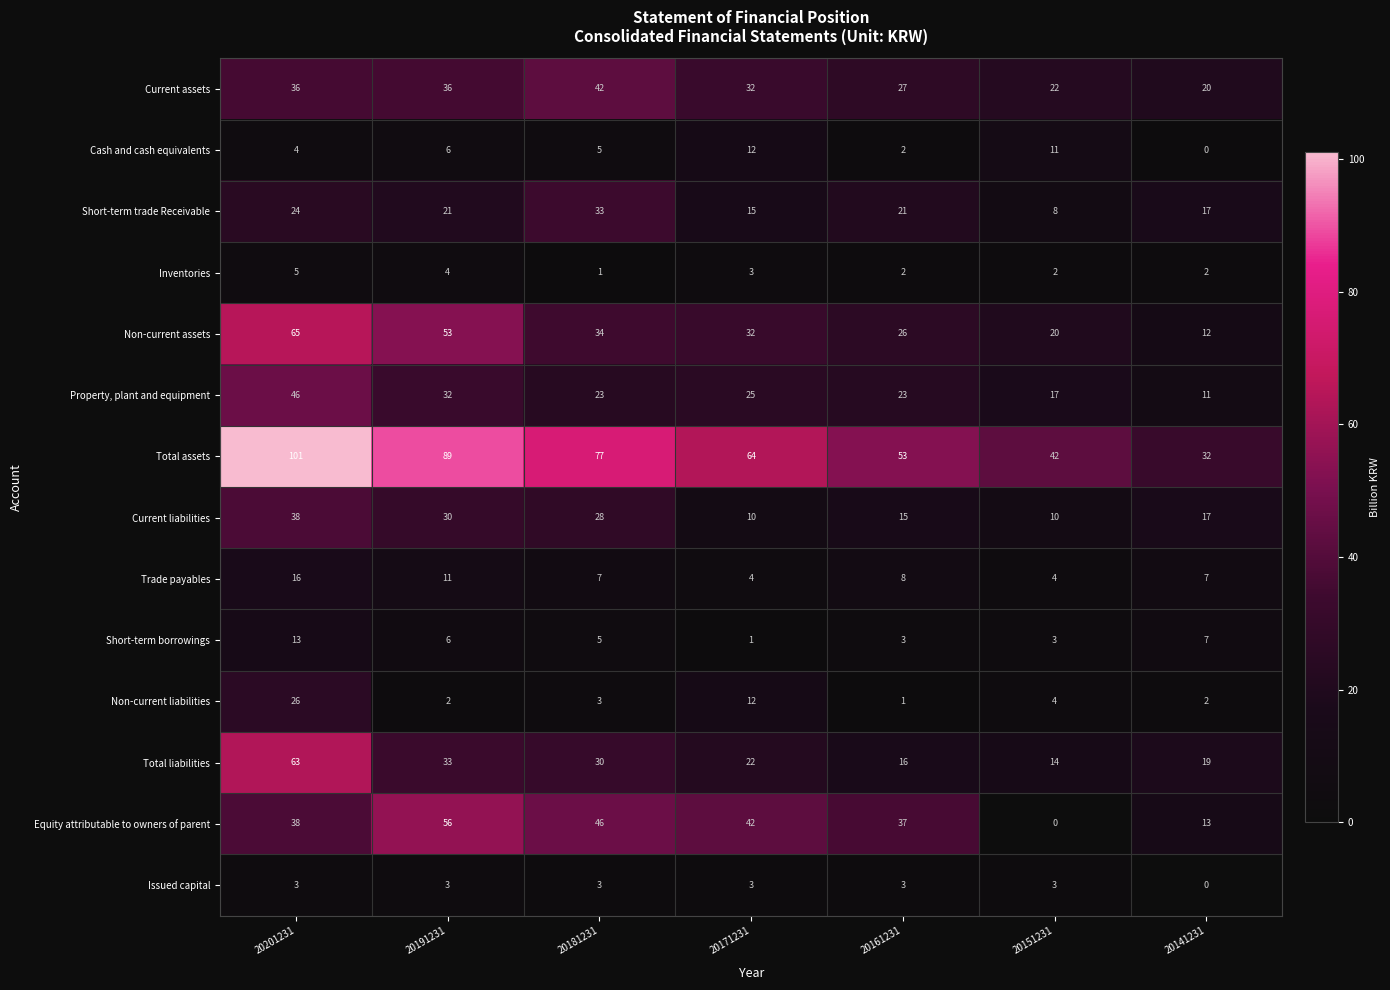

Where is Current liabilities nearest to the value 24?

20181231